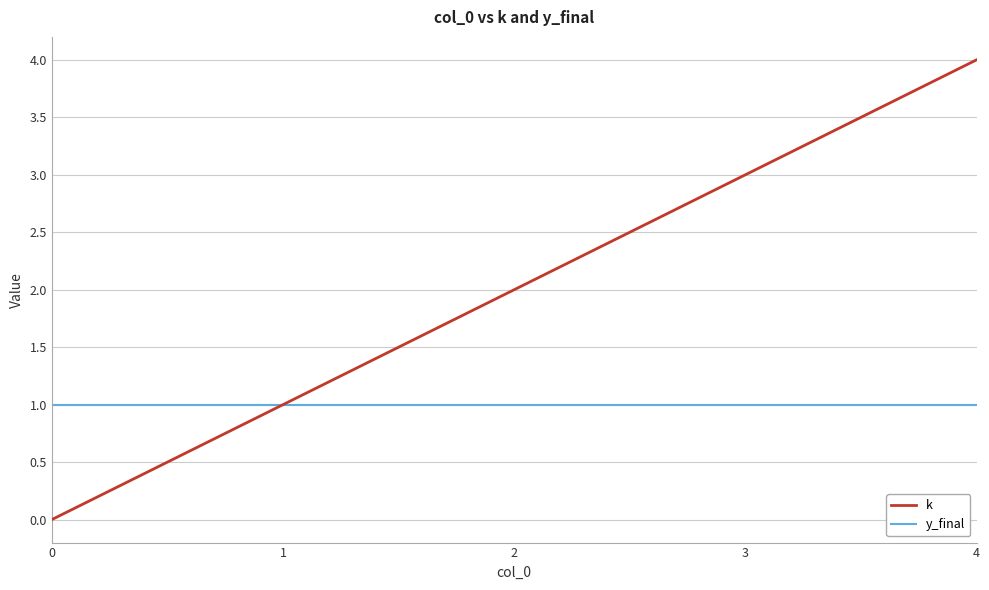

How many k values are between 1 and 3?

3